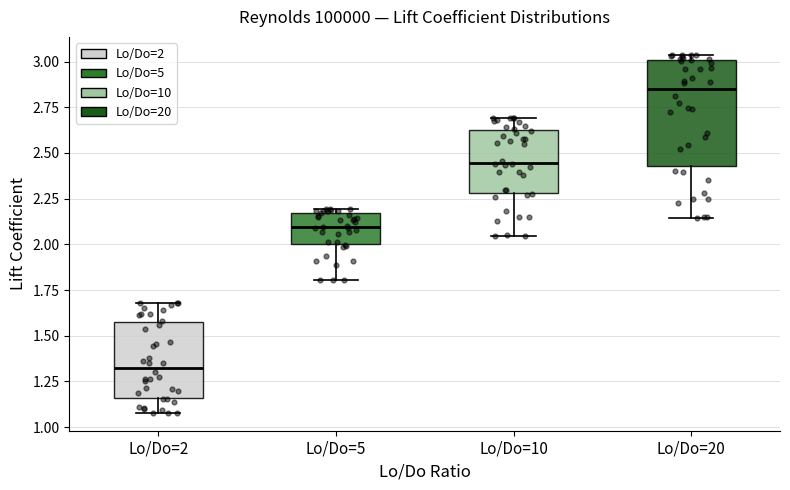

Which box's median line is the lowest?

Lo/Do=2